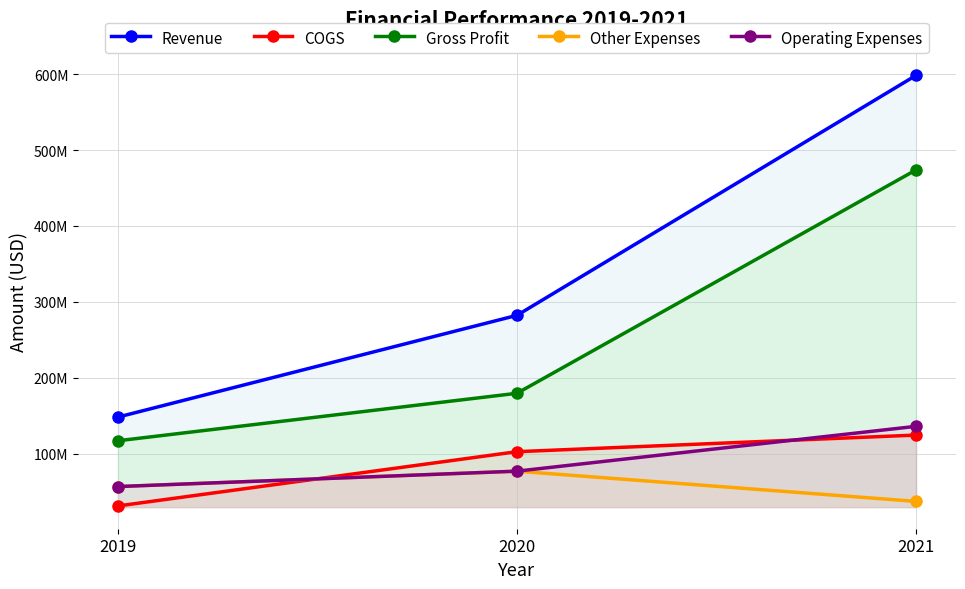

How many data points in COGS are less than 102663000?

1